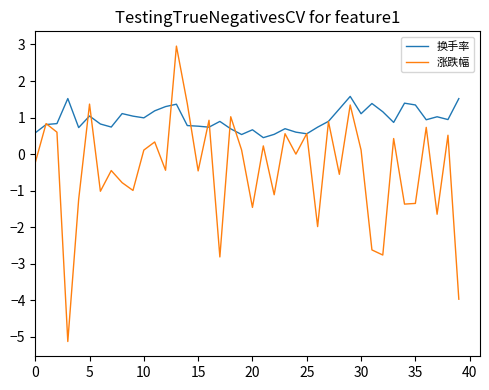

What are all the series names shown in the legend?

换手率, 涨跌幅